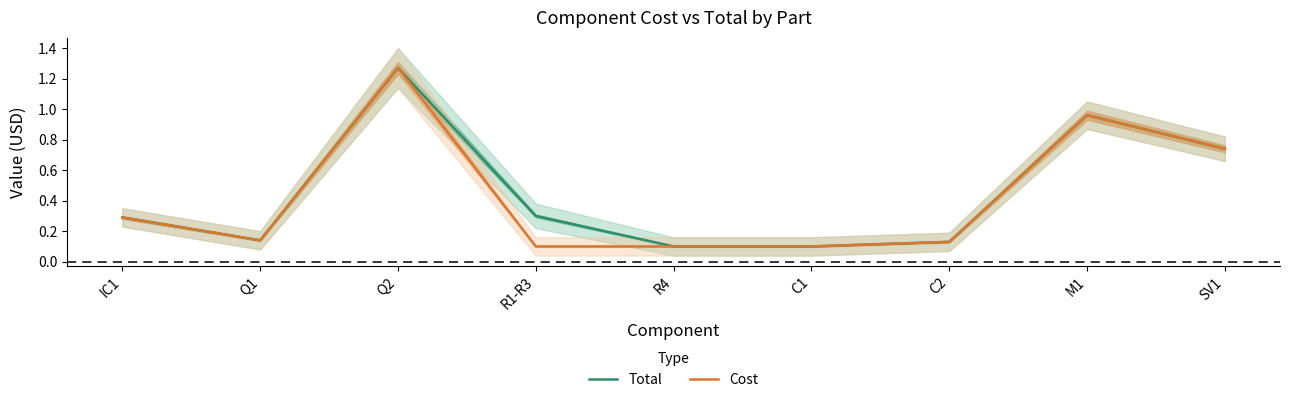

True or false: Total and Cost intersect in this chart.

False